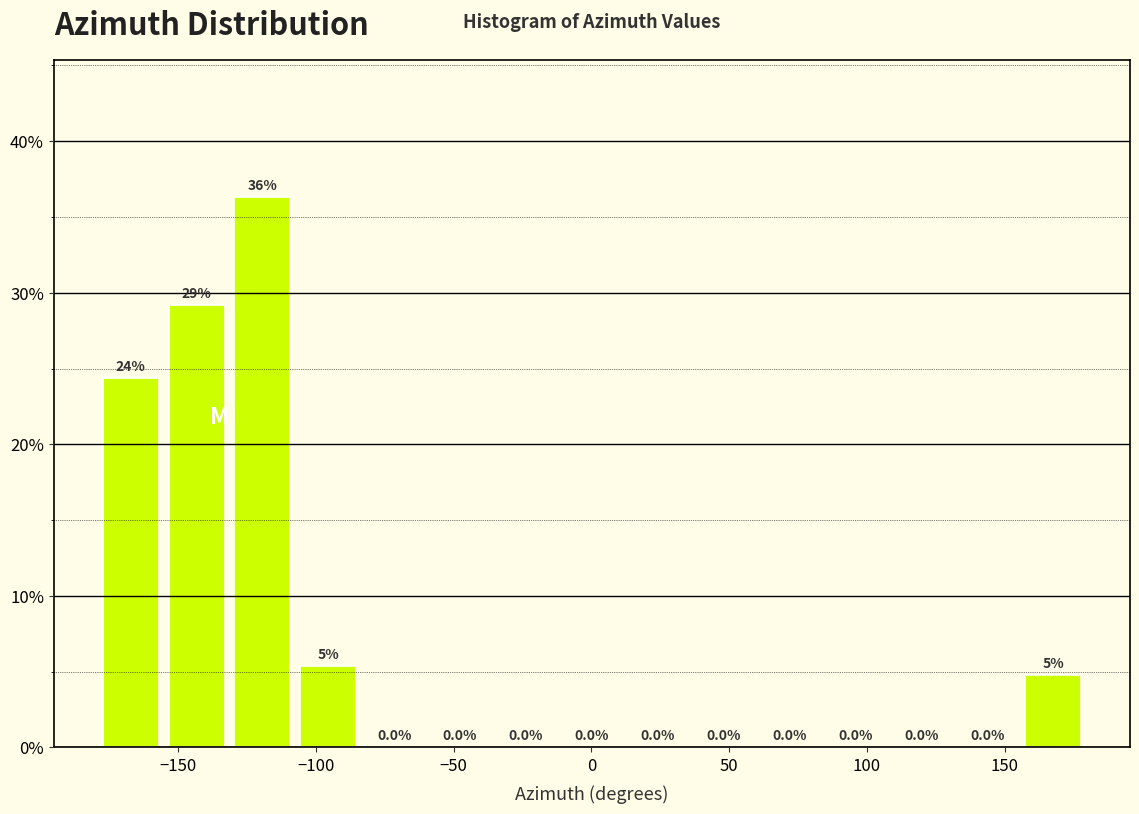

Which range on the x-axis has the tallest bar?

-130 to -105